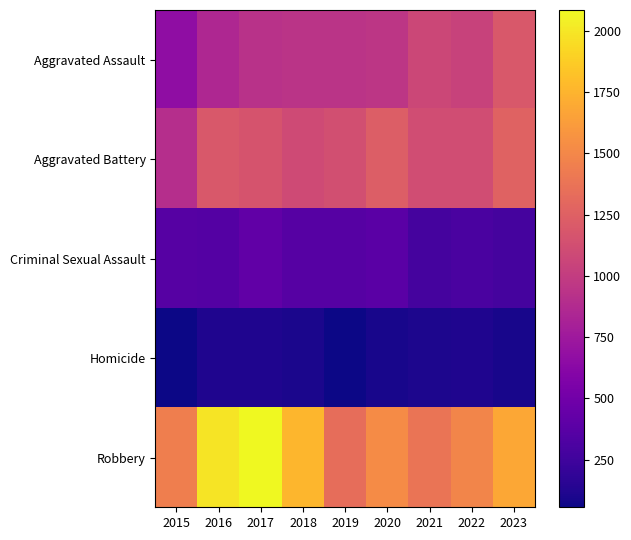

Rank the series by their maximum value, from highest to lowest.

Robbery, Aggravated Battery, Aggravated Assault, Criminal Sexual Assault, Homicide